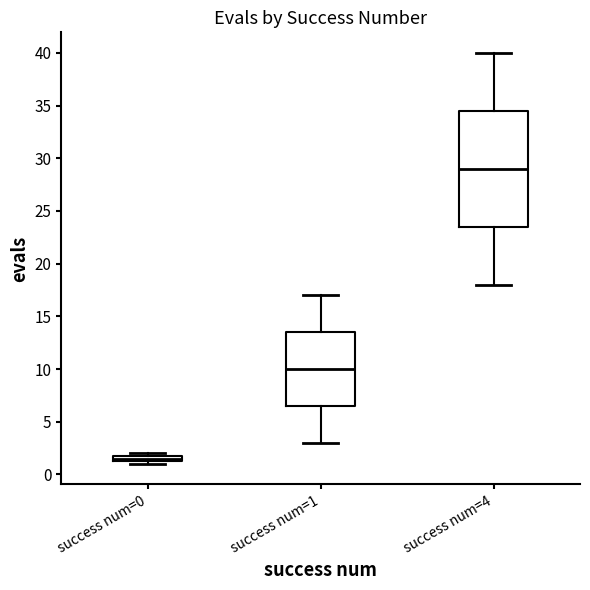

Where does the upper whisker of the box for success num=4 end on the y-axis? The values are not printed on the chart, so give them approximately, as read against the axis.

40.0